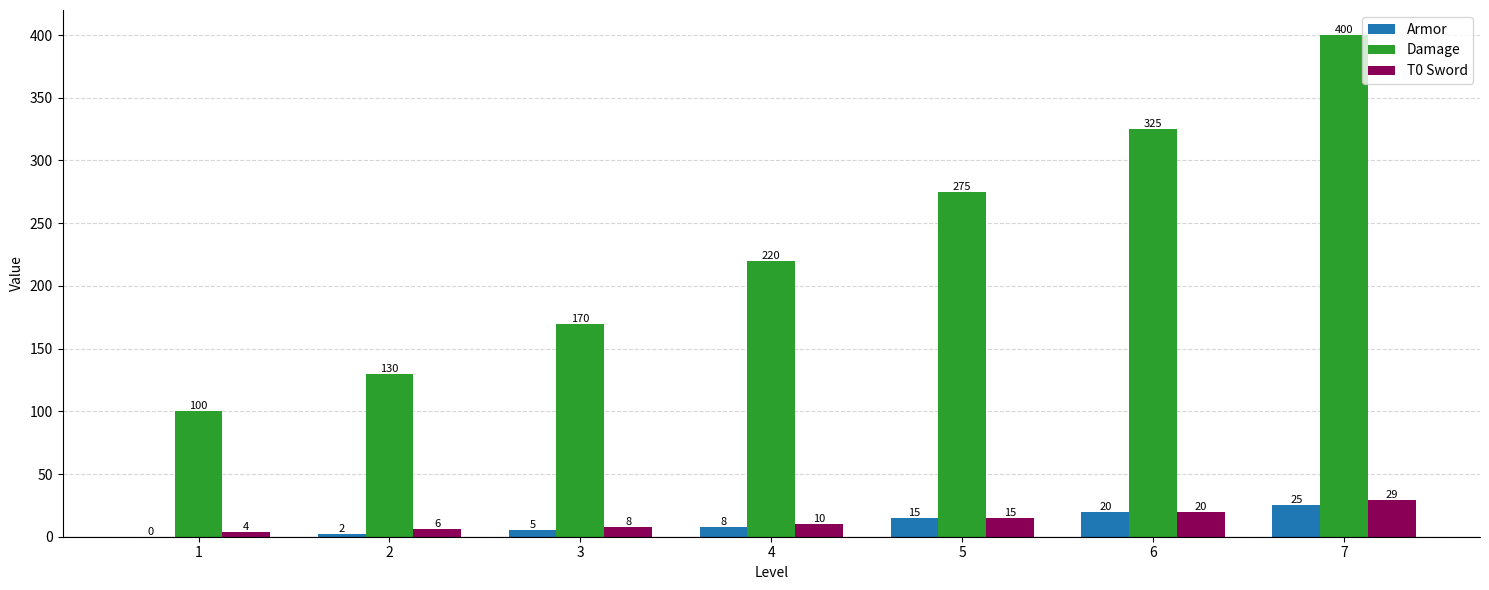

At which category is the sum across all series the highest?

7